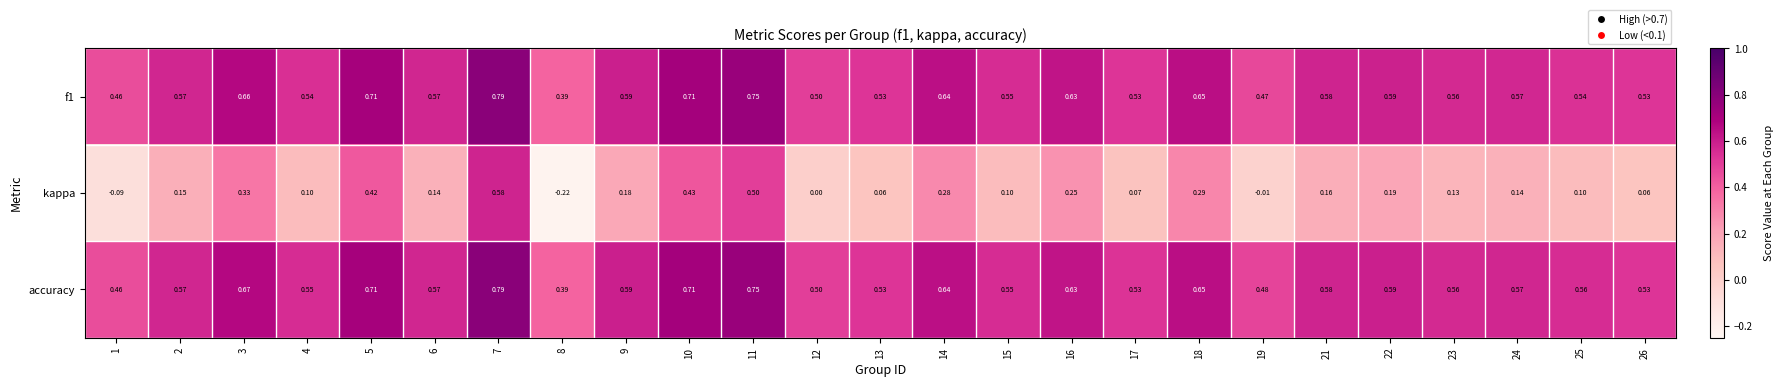

Between 8 and 22, which series saw the biggest shift?

kappa